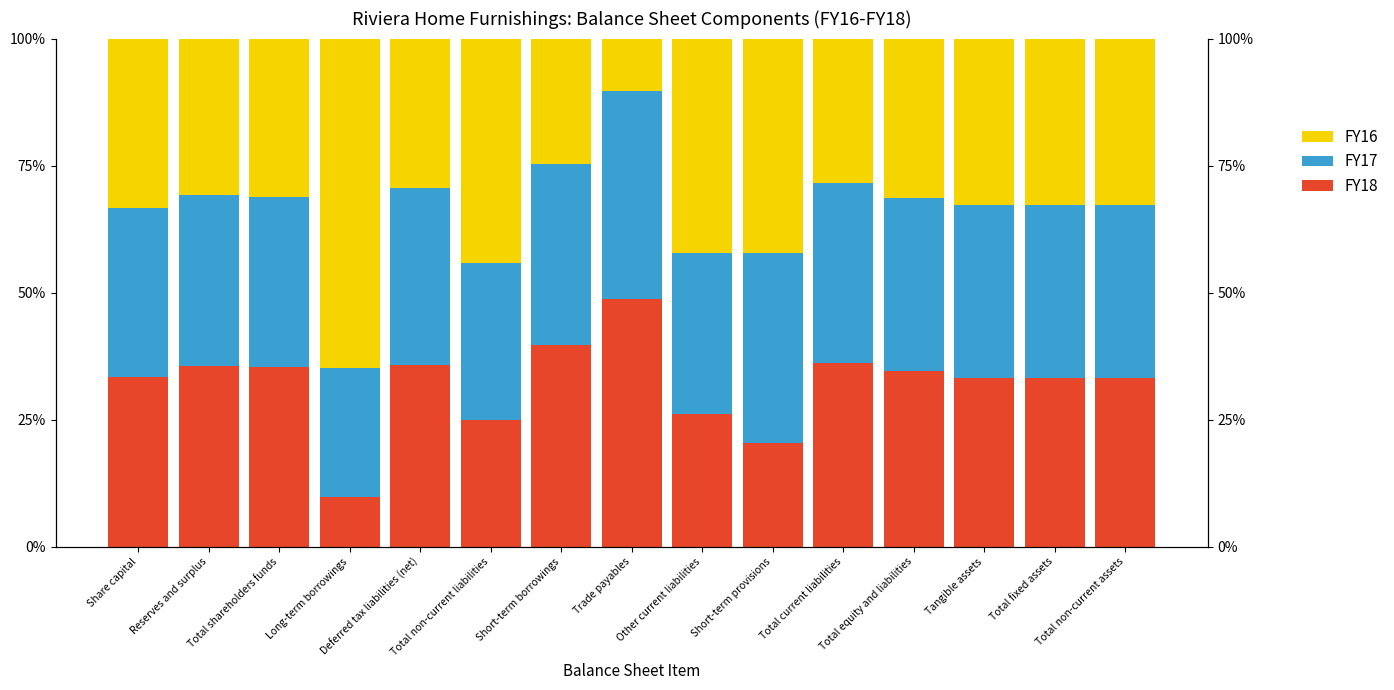

Where is FY16 nearest to the value 37?

Share capital